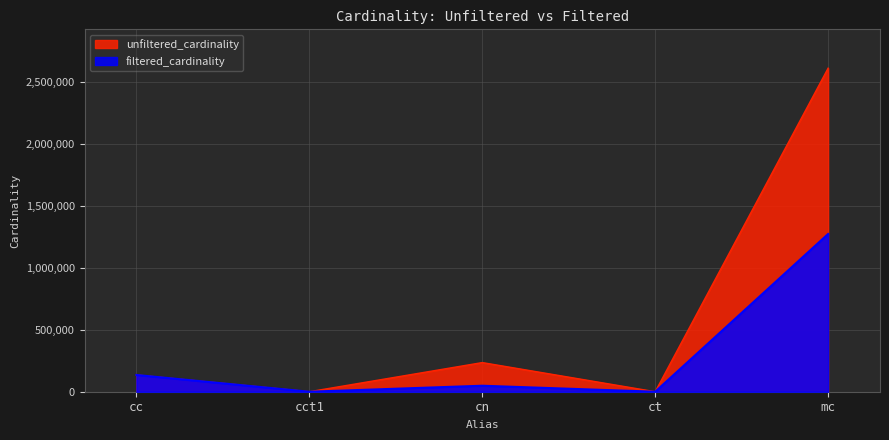

Reading left to right, transcribe all the data shown in this chart.

unfiltered_cardinality: cc=135086	cct1=4	cn=234997	ct=4	mc=2609129
filtered_cardinality: cc=135086	cct1=1	cn=48302	ct=1	mc=1271989